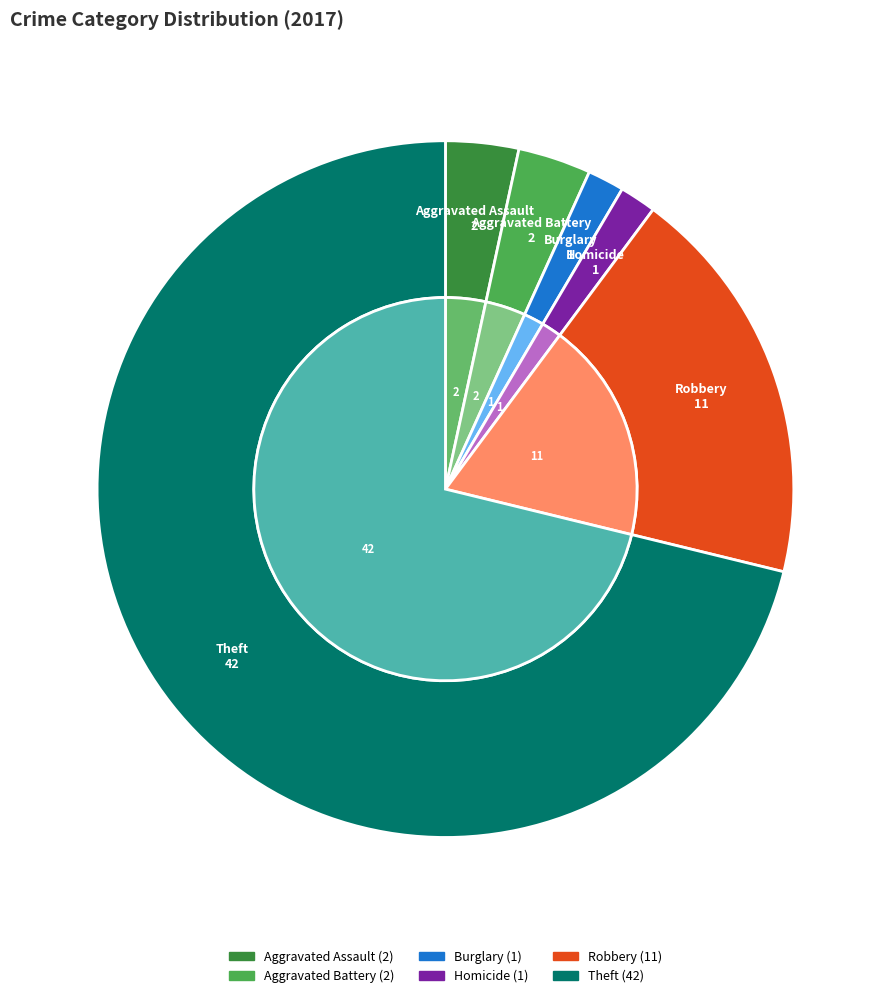

Does Criminal Sexual Assault account for over 50% of the chart?

No